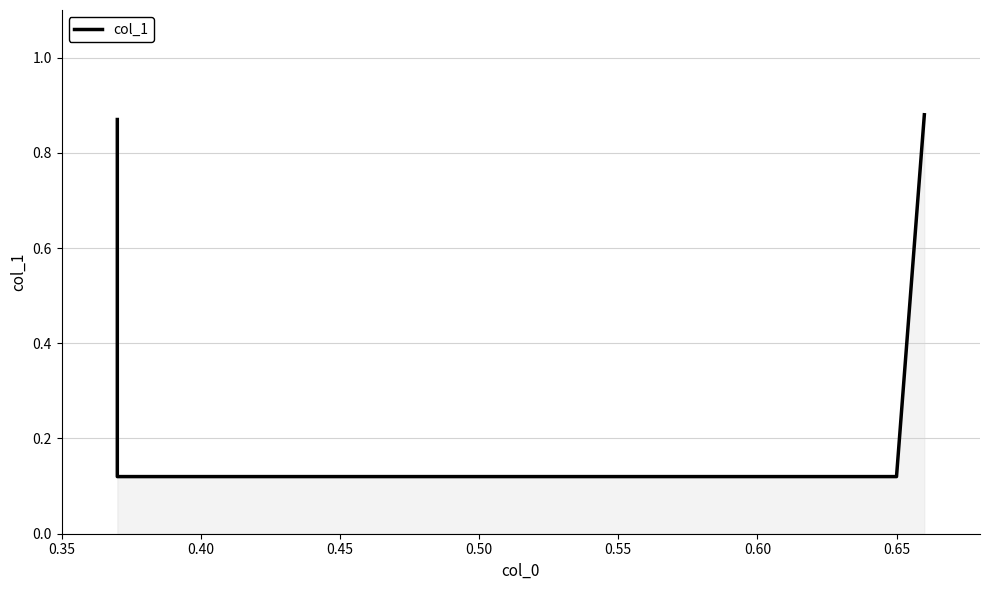

Does the chart have visible grid lines?

Yes